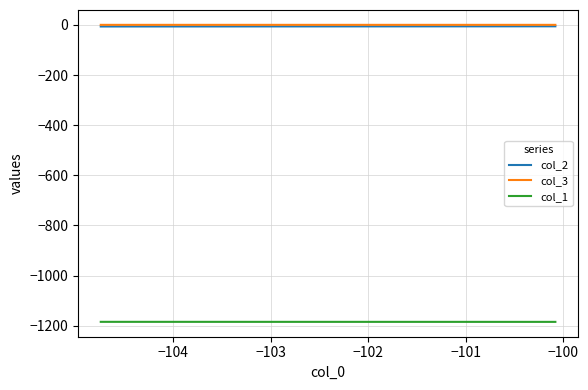

What is the value of the col_1 point at the 20th from the left?

-1184.3